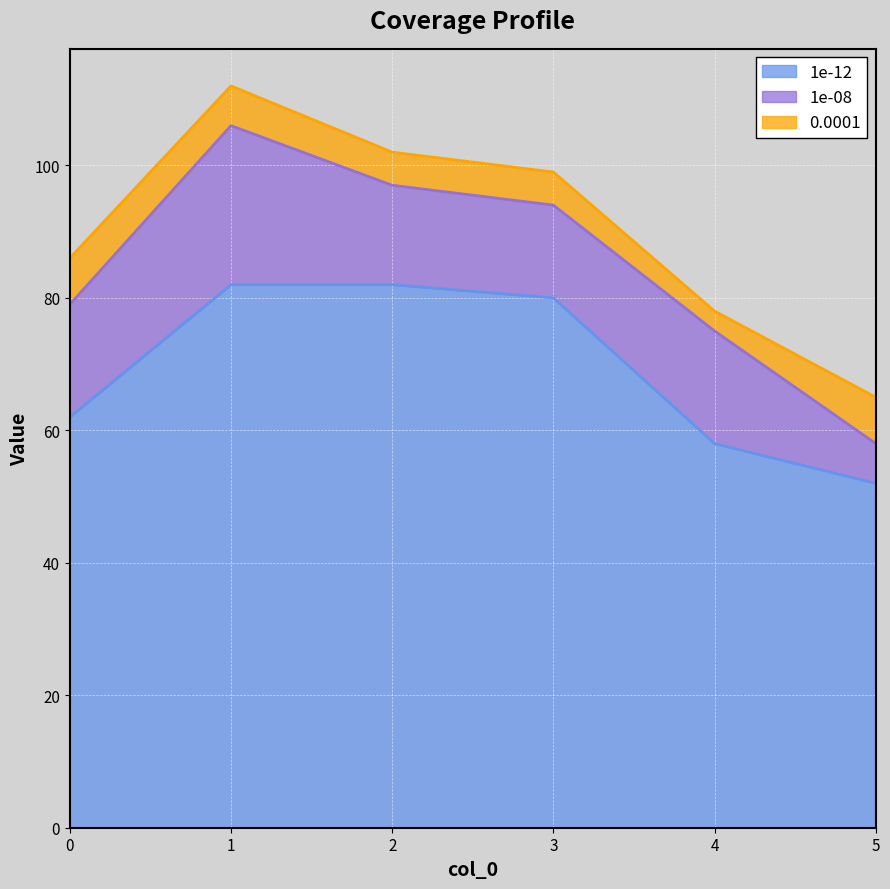

Which has a higher value, 0 or 1?

1